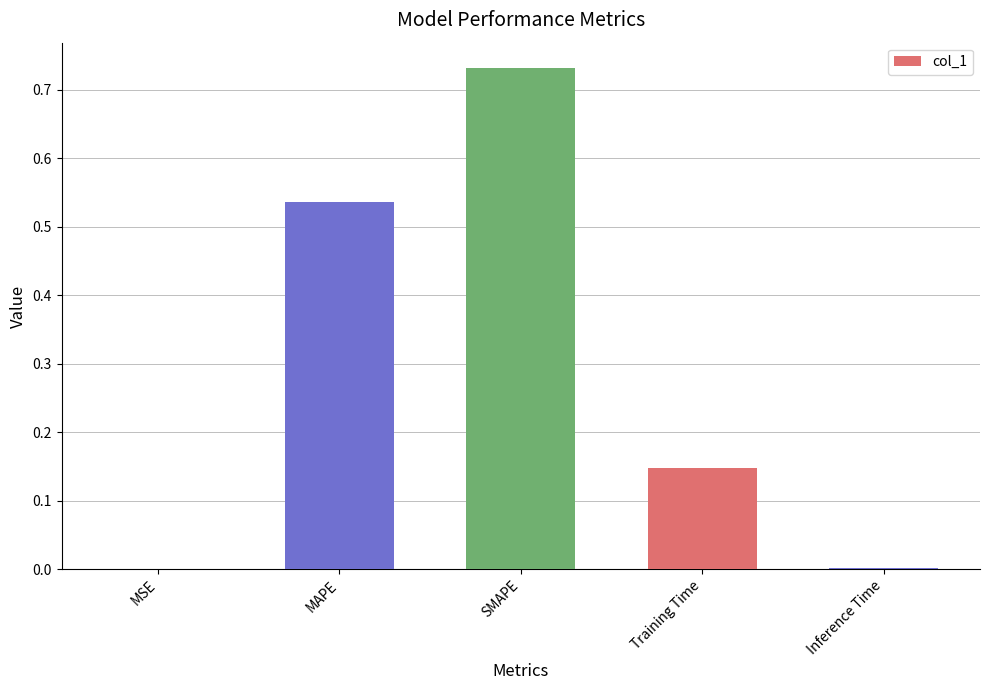

The value at MSE is 0.0. True or false?

True